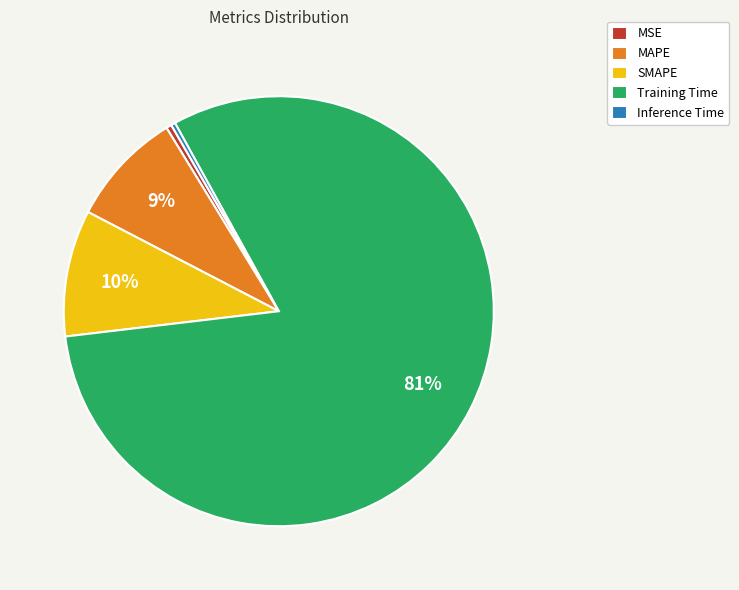

The MSE slice represents 0% of the pie. True or false?

True